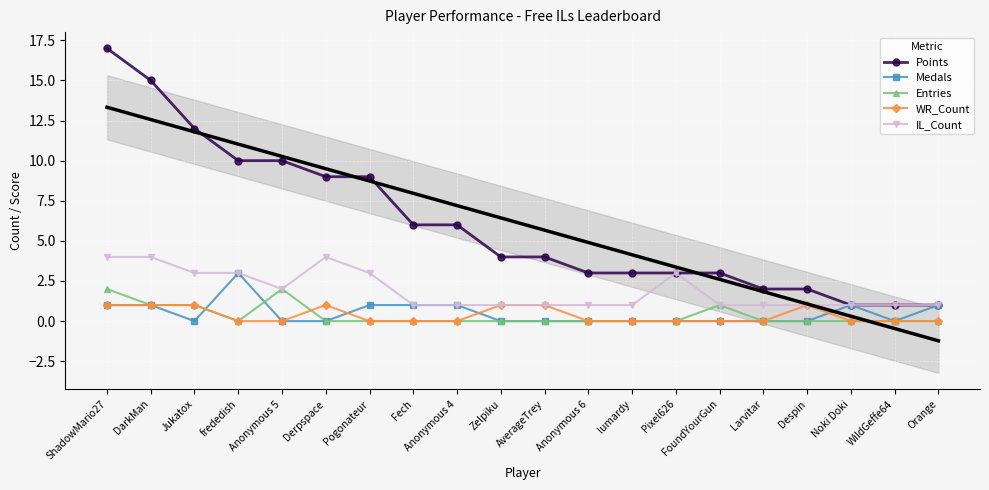

How many values in the Points series exceed 4?

9